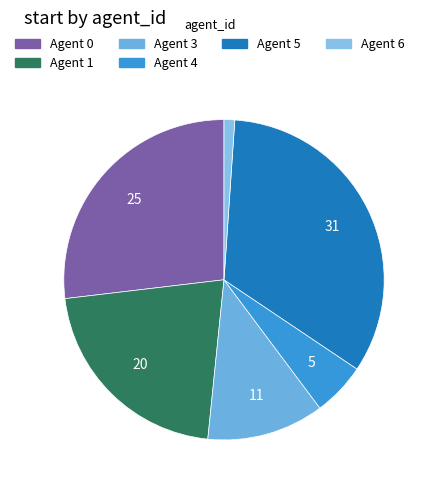

How many segments does this pie chart have?

6